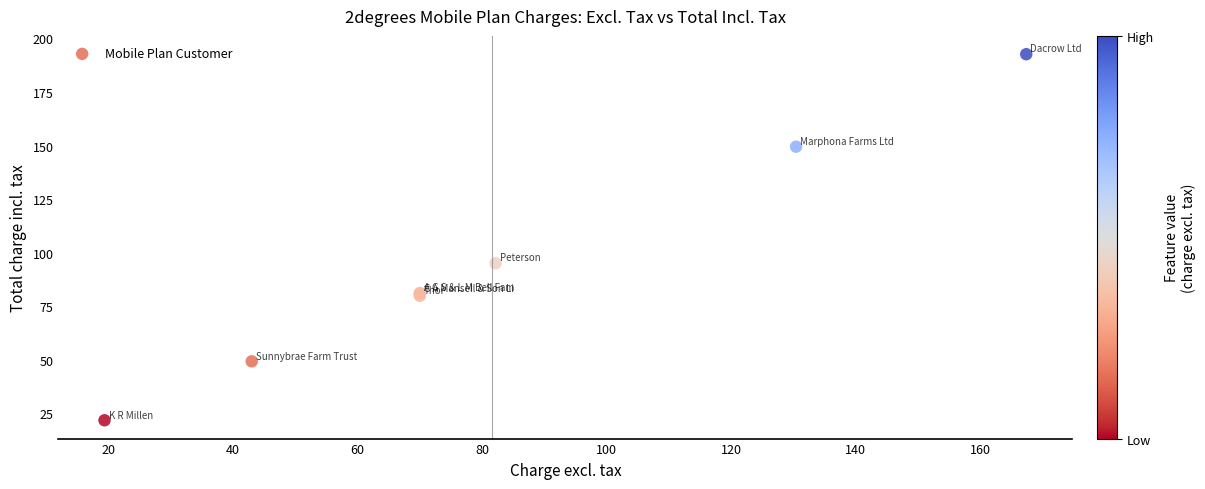

What Y value in the scatter plot is closest to 107?

95.0